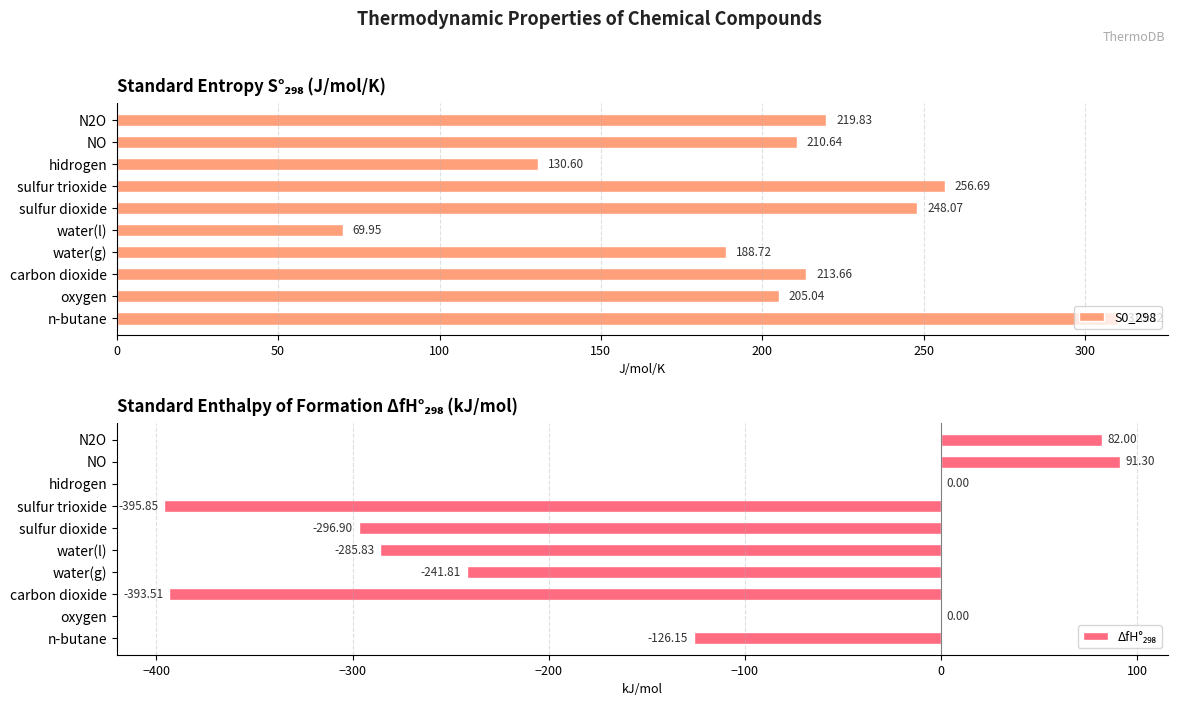

At which label does S0_298 reach its minimum?

water(l)